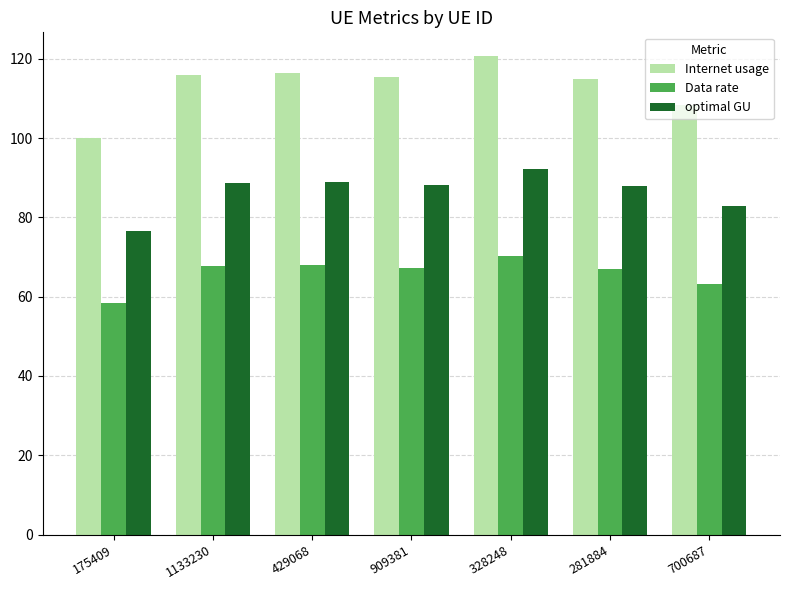

What is the sum of all Data rate values?

462.0